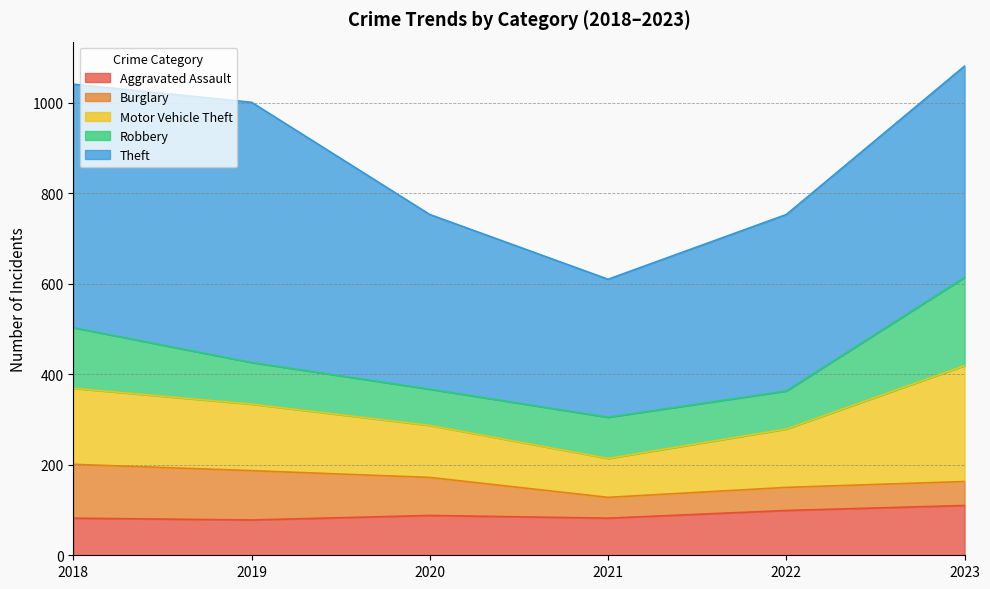

List the series in order of their peak value, highest first.

Theft, Motor Vehicle Theft, Robbery, Burglary, Aggravated Assault